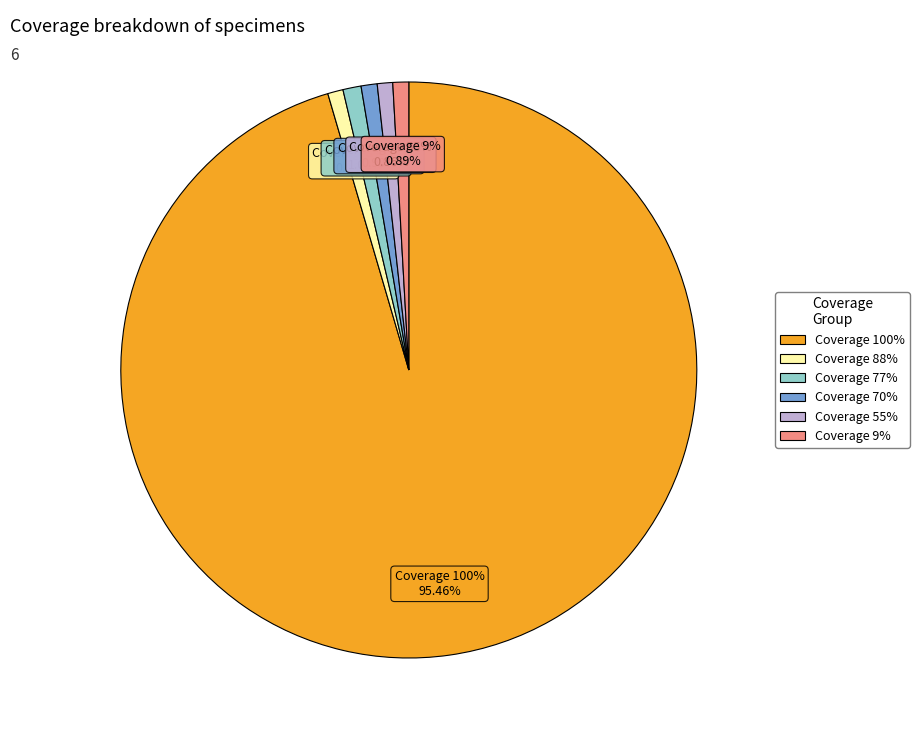

Which has a higher value, 70 or 77?

77